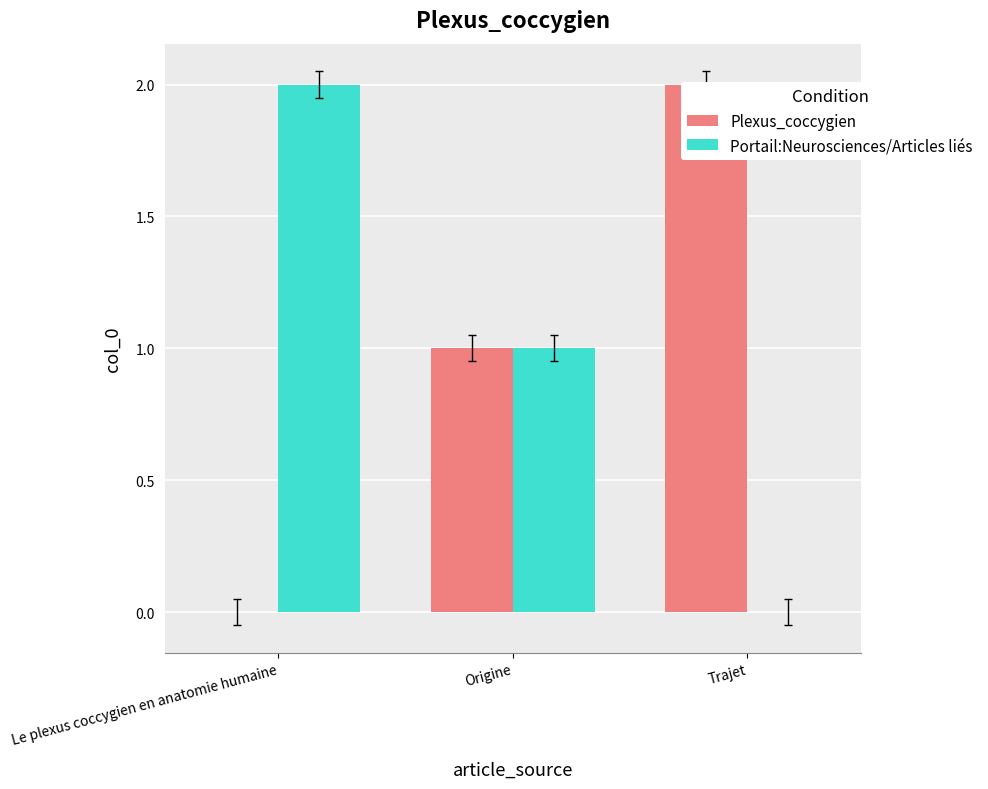

How many values in the Plexus_coccygien series exceed 1?

1